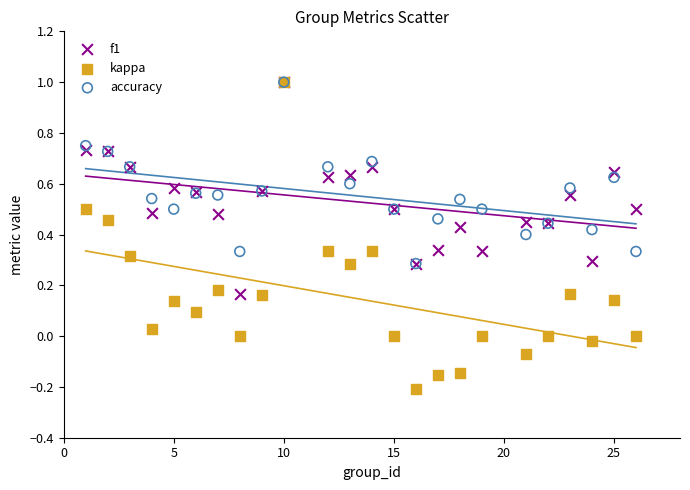

What are all the series names shown in the legend?

f1, kappa, accuracy